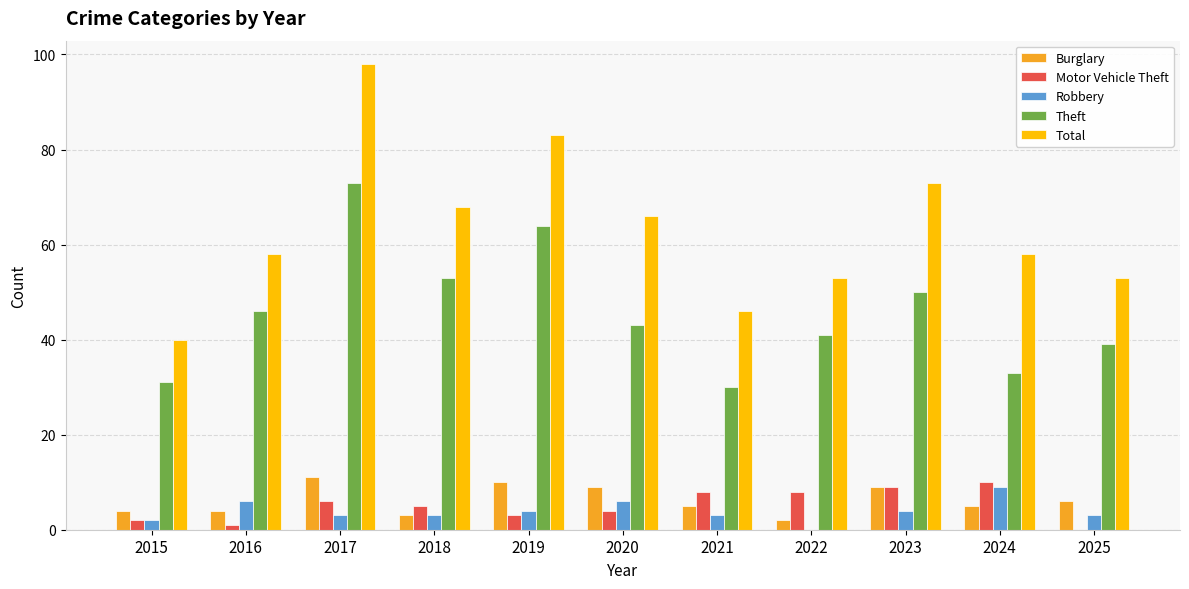

True or false: Robbery has a value of 3 at 2025.

True